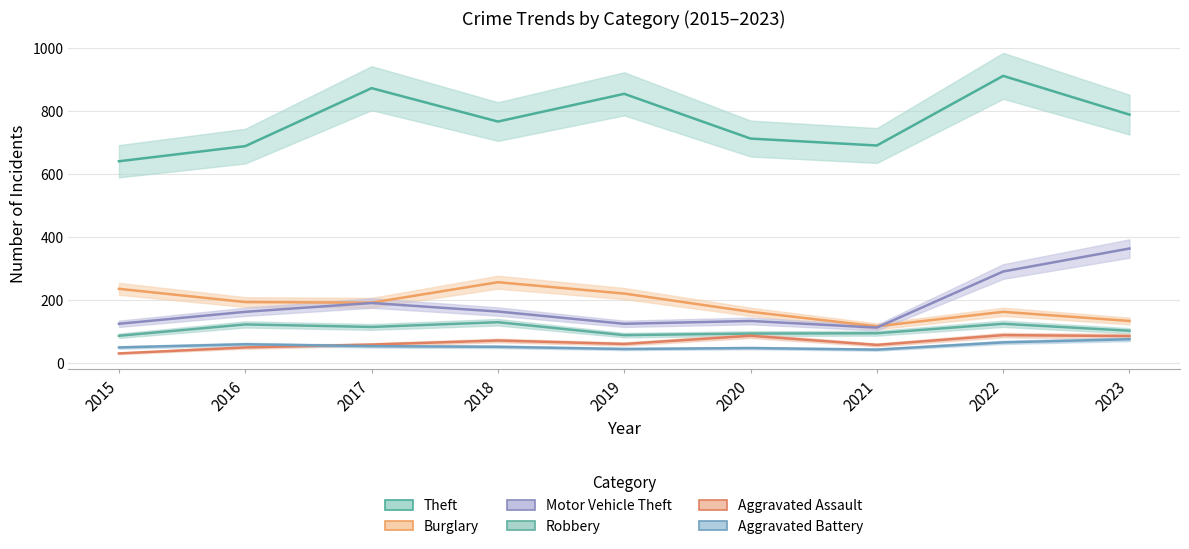

Where is the first local maximum for Burglary?

2018